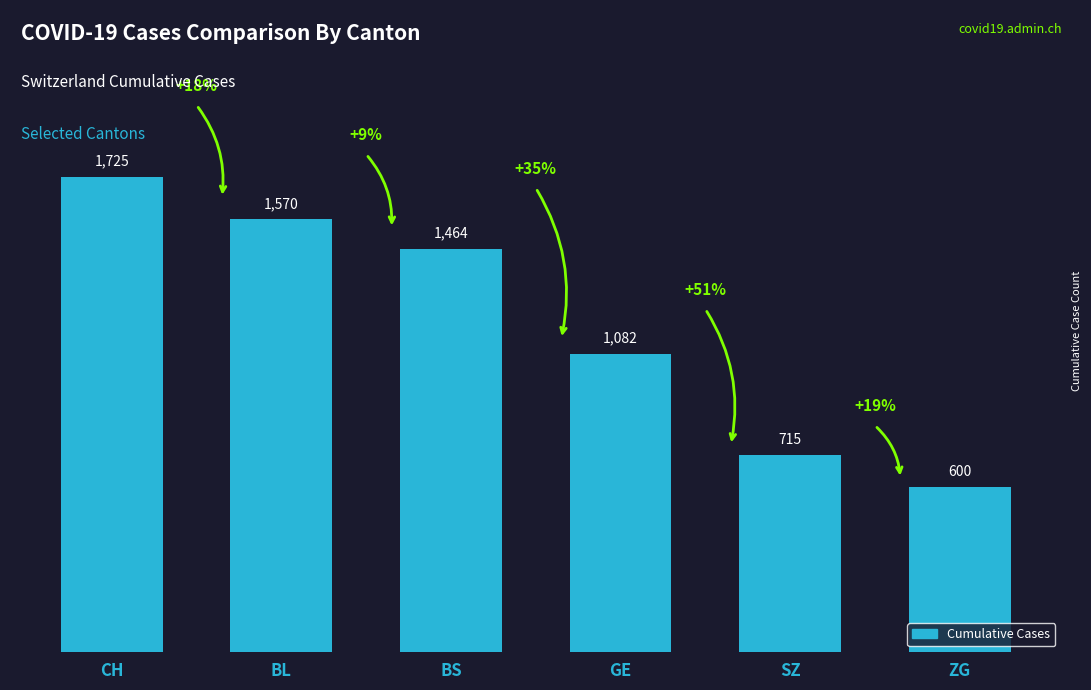

Rank the categories by value from highest to lowest.

CH, BL, BS, GE, SZ, ZG